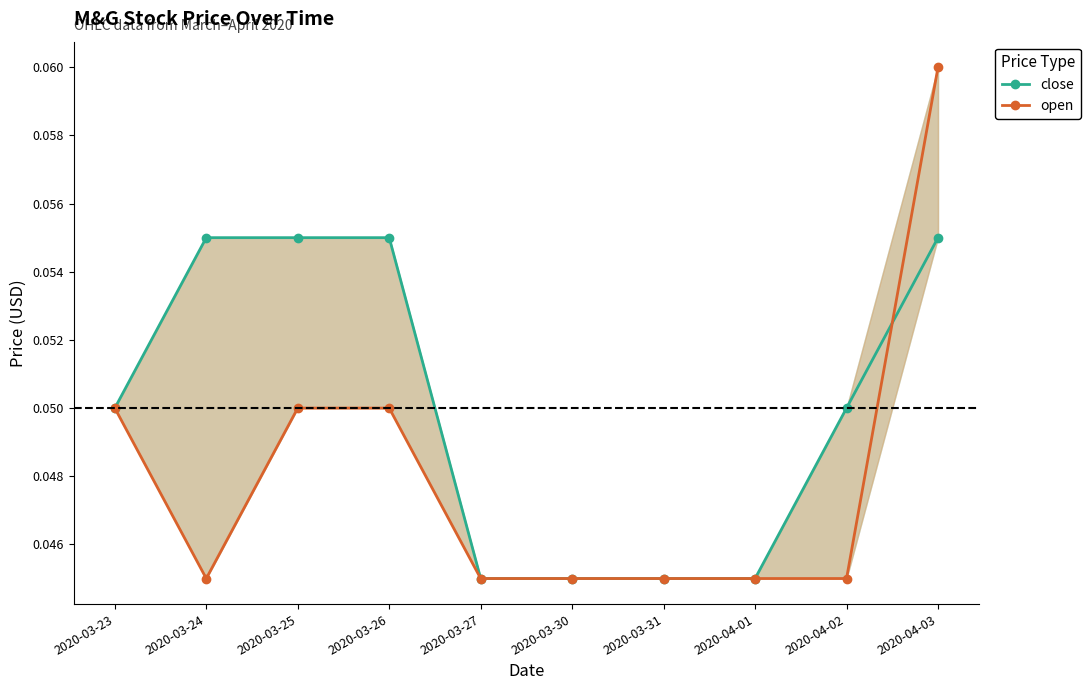

True or false: close and open cross at least once.

True